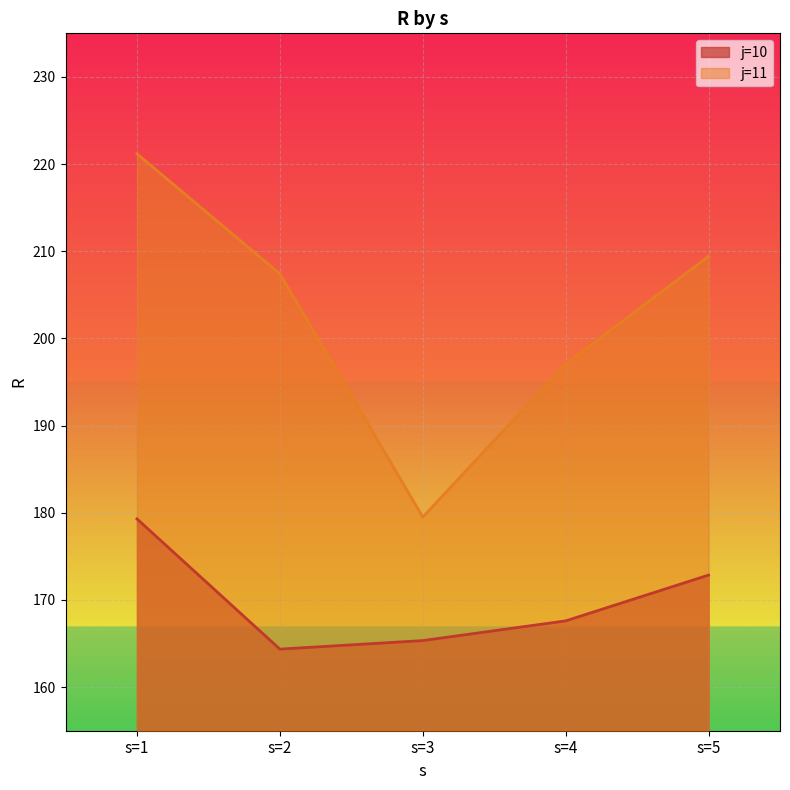

Is the value of j=11 at s=5 greater than the value of j=10 at s=1?

Yes